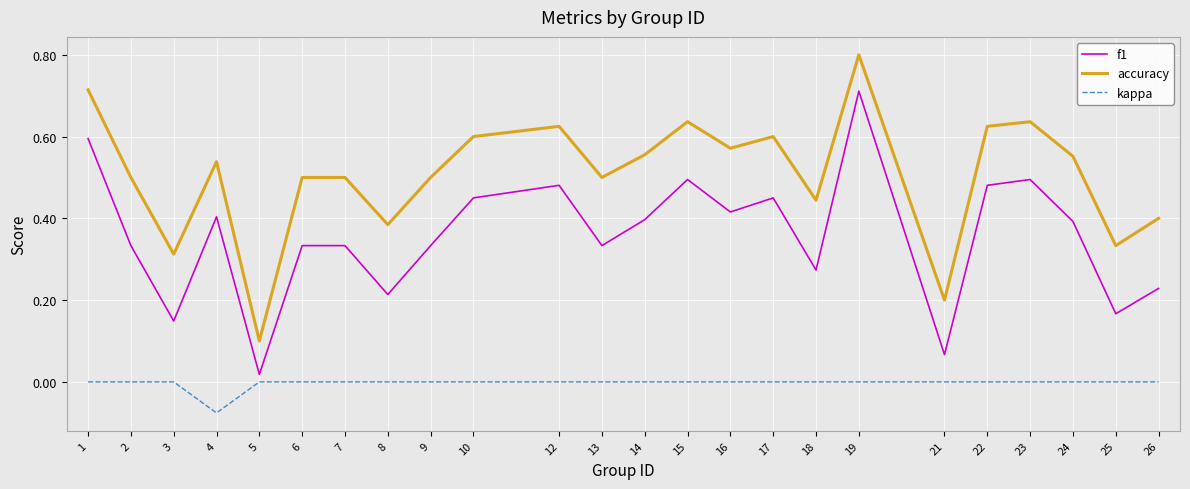

At which category does f1 reach its first local peak?

4